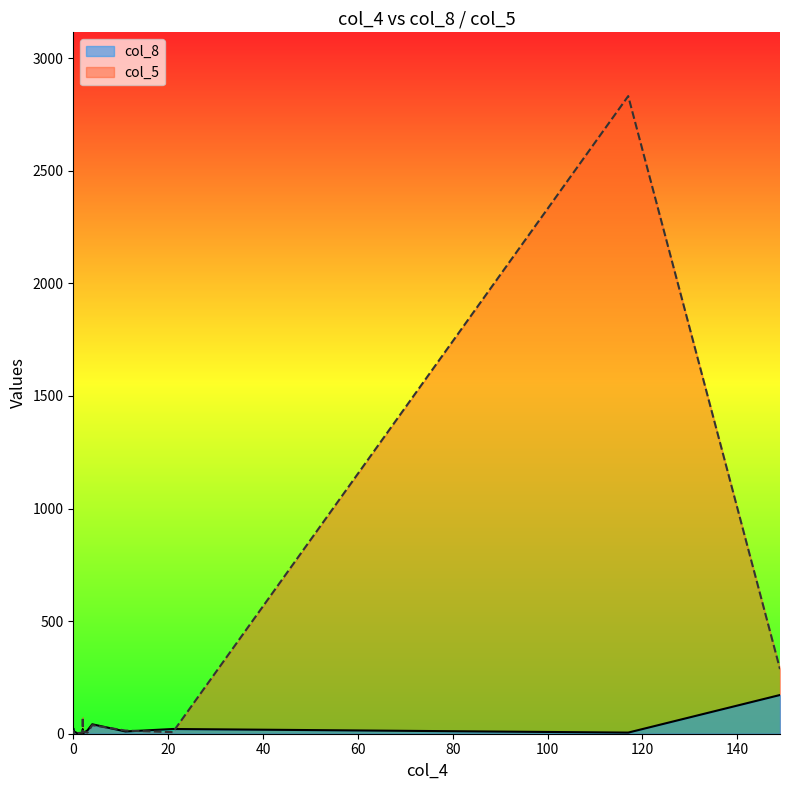

What is the lowest value of the col_8 series?

1